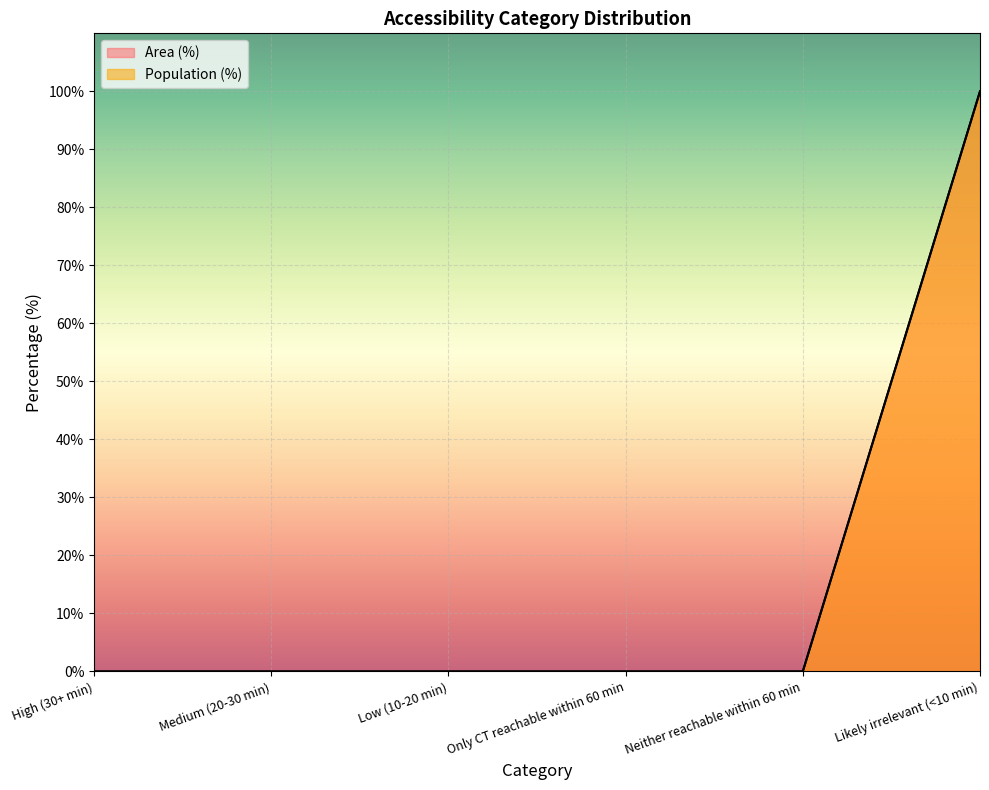

At Only CT reachable within 60 min, list the series in order from largest to smallest.

Area (%), Population (%)